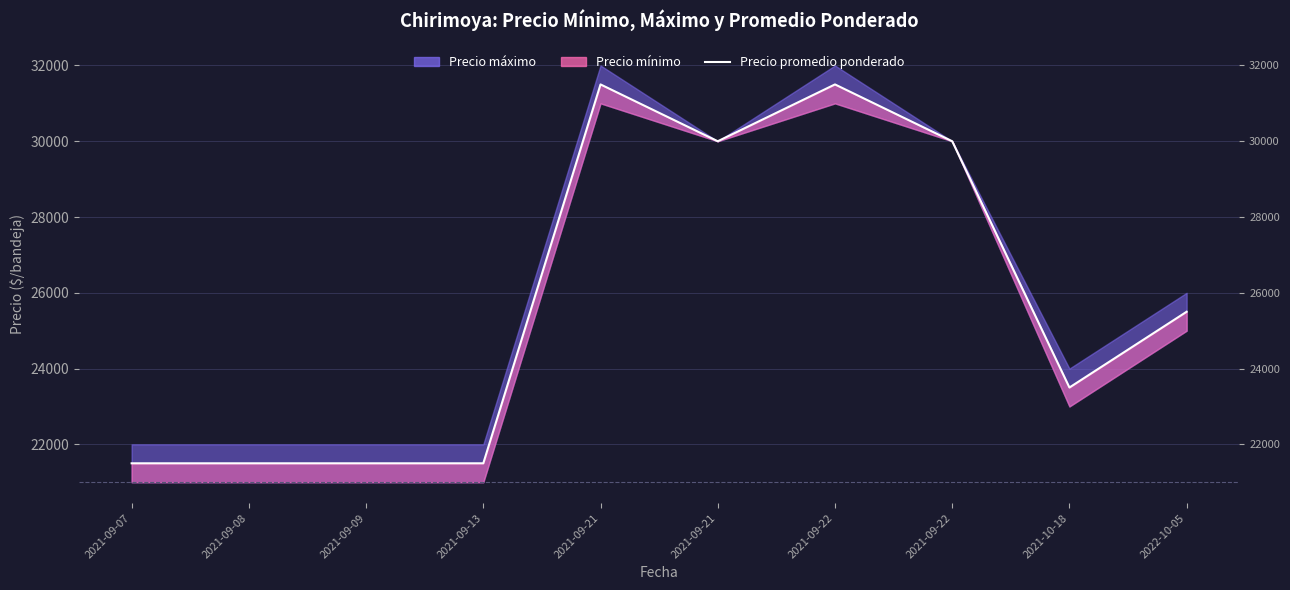

What is the change in value from 2021-09-21 to 2022-10-05?

-6000